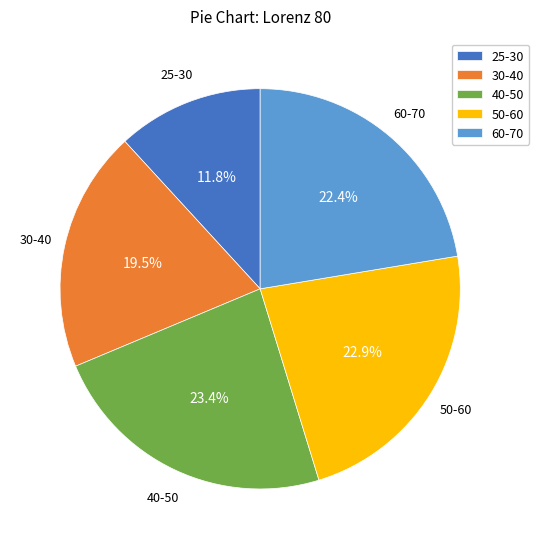

To the nearest percent, what is the combined percentage of 30-40 and 25-30?

31%